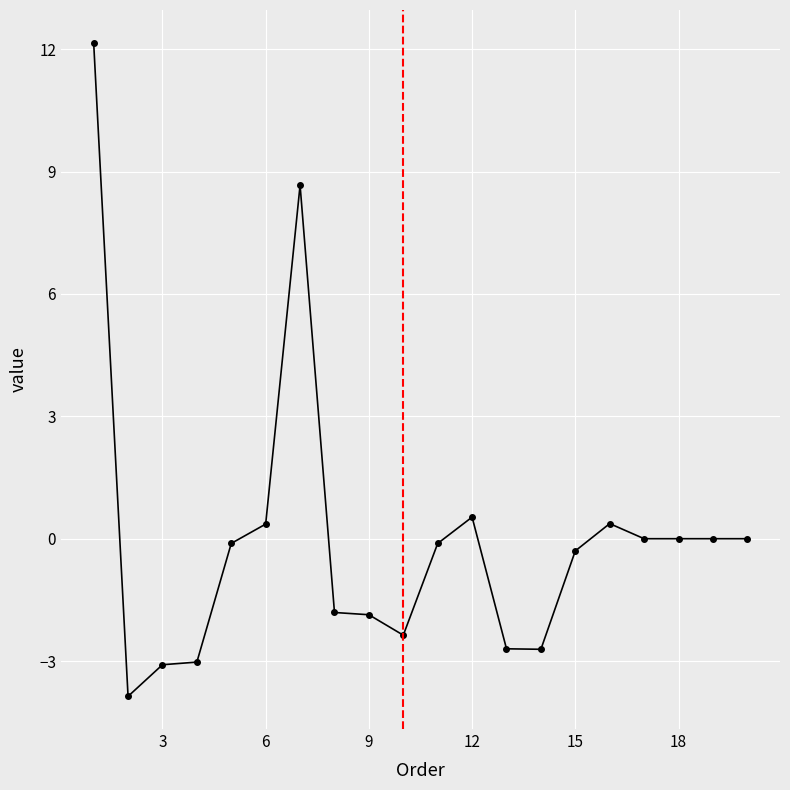

What is the minimum value shown in the chart?

-3.9